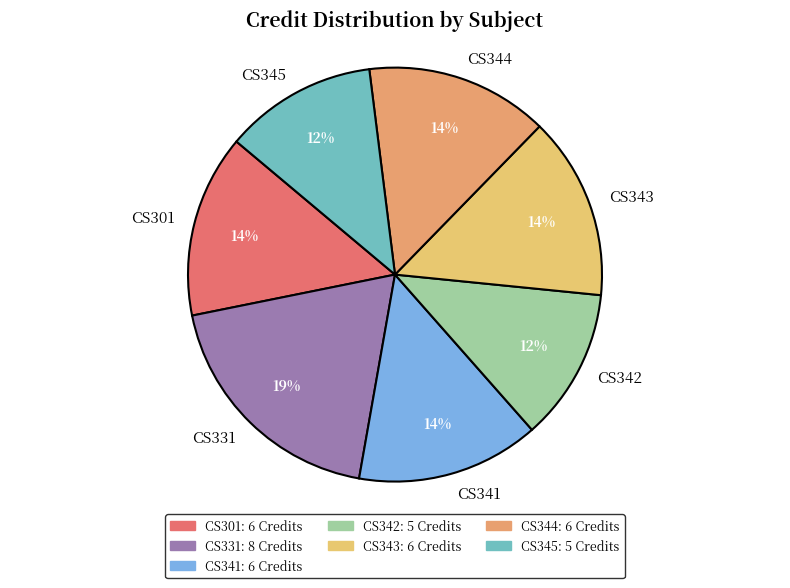

The CS342 slice represents 12% of the pie. True or false?

True